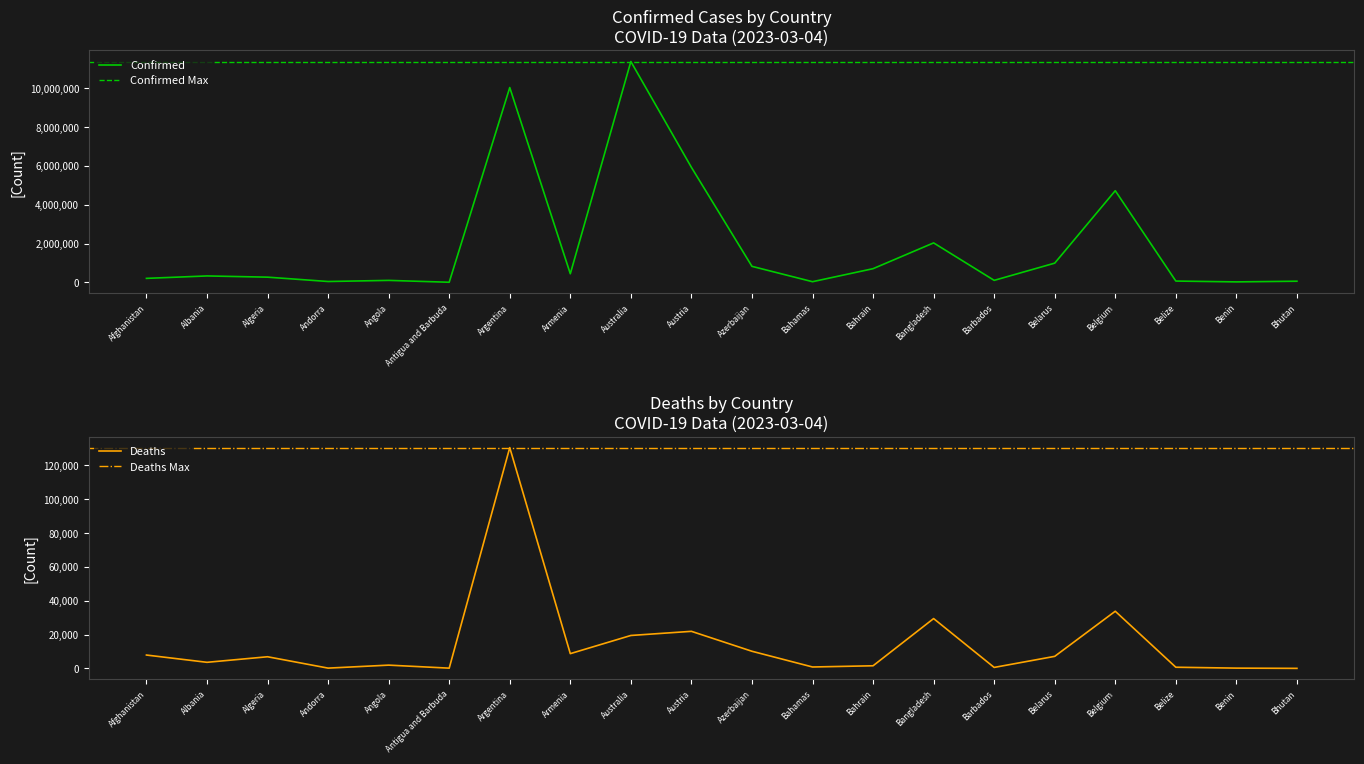

What is the difference between the maximum and minimum values in the Confirmed series?

11376428